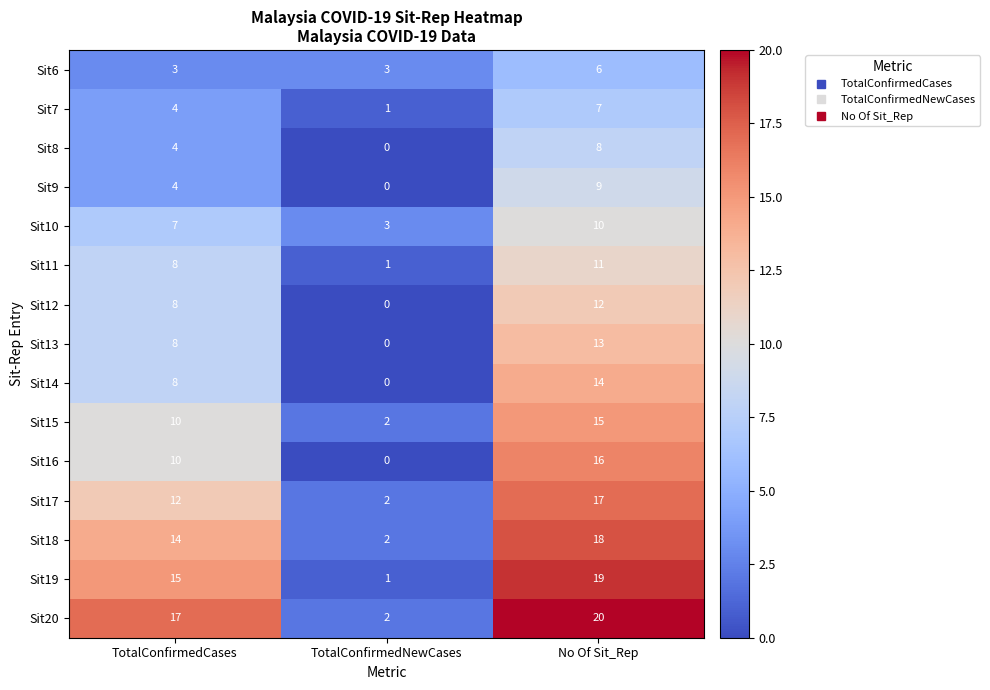

Rank the categories by Sit15 value from highest to lowest.

No Of Sit_Rep, TotalConfirmedCases, TotalConfirmedNewCases